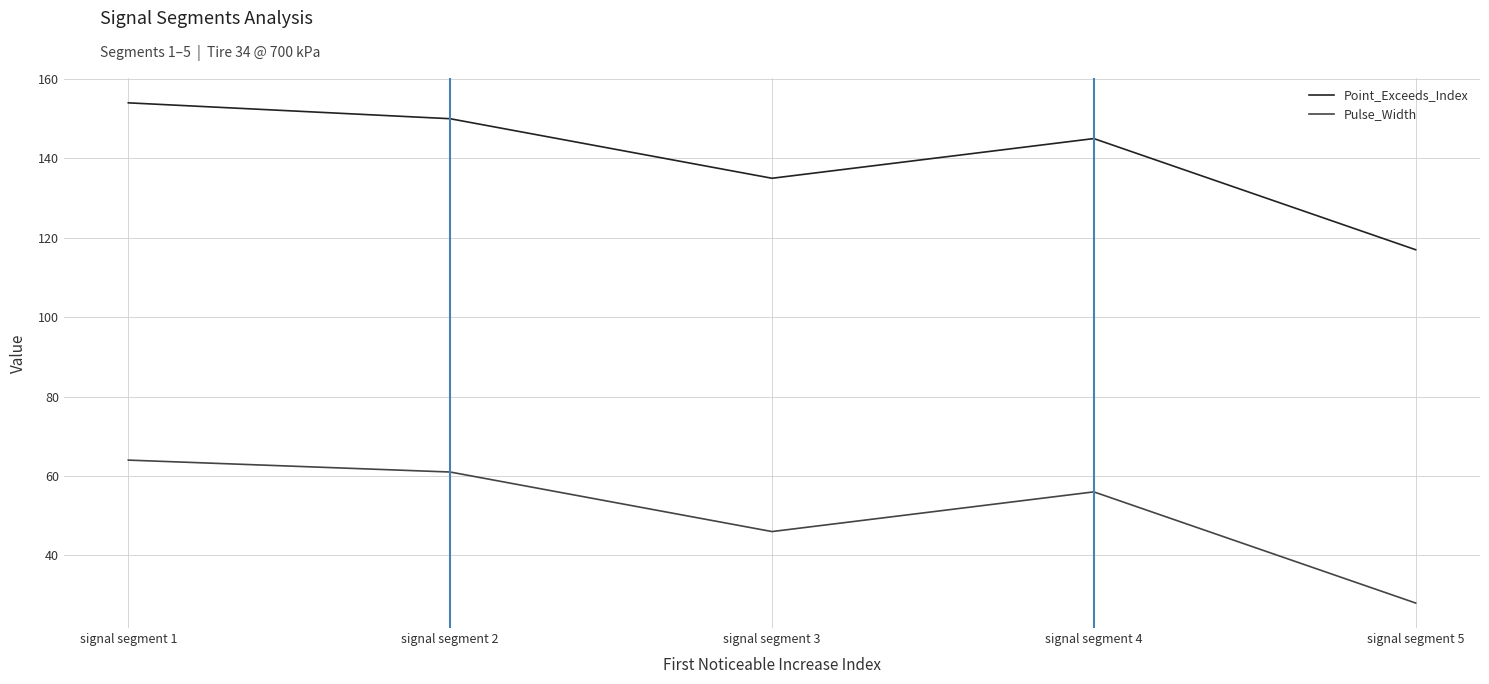

How many Point_Exceeds_Index values are between 135 and 150?

3